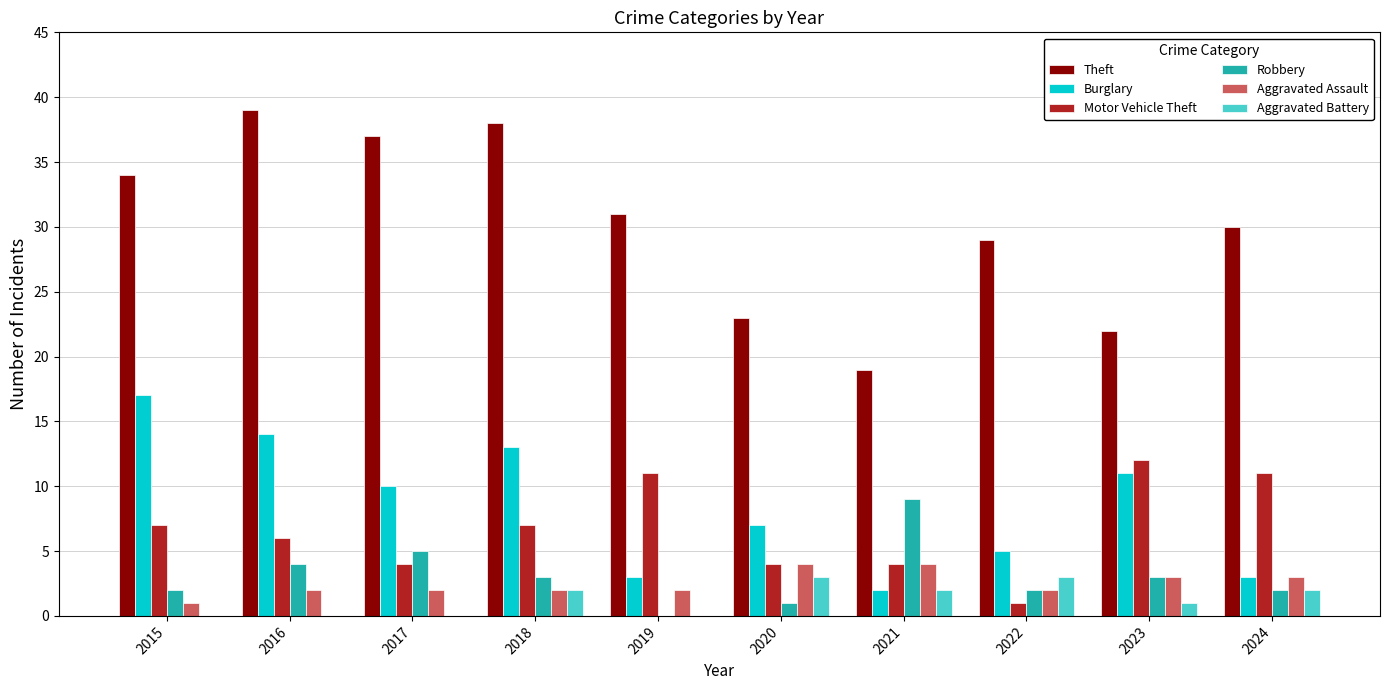

What is the sum of all Robbery values?

31